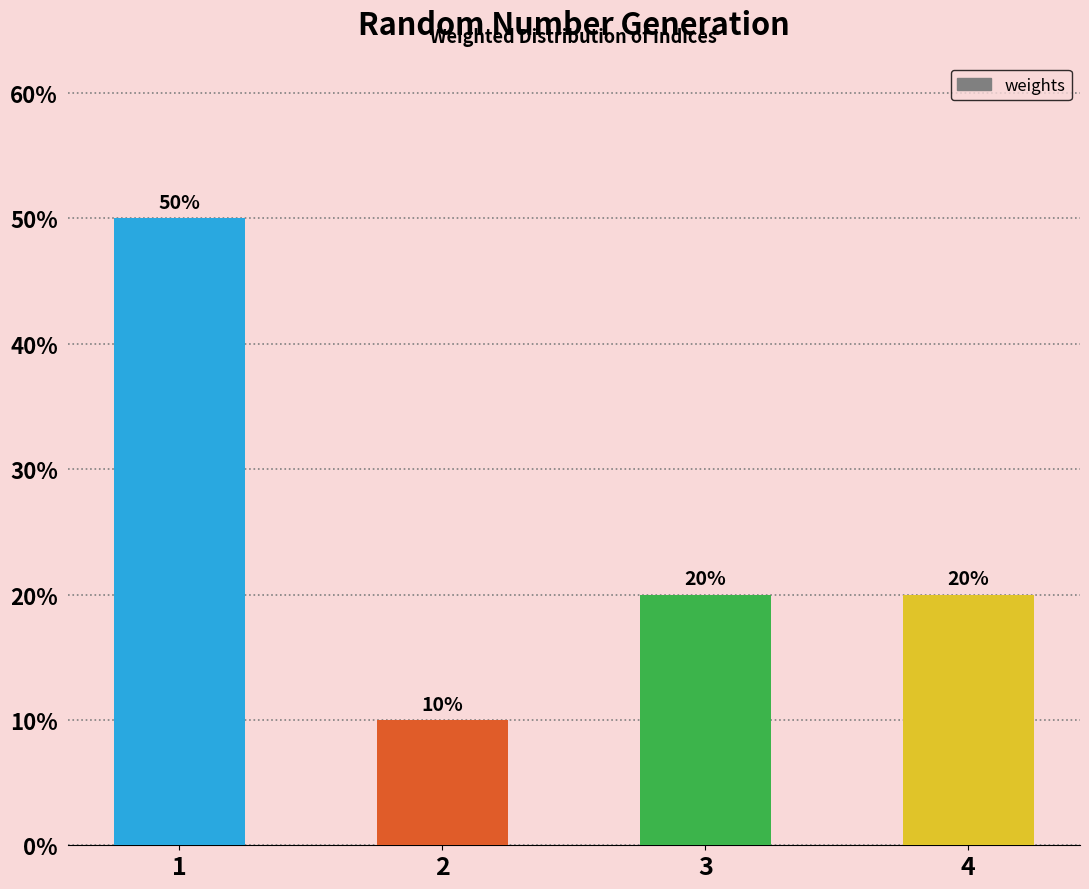

The chart shows a value of 10 at 3. True or false?

False